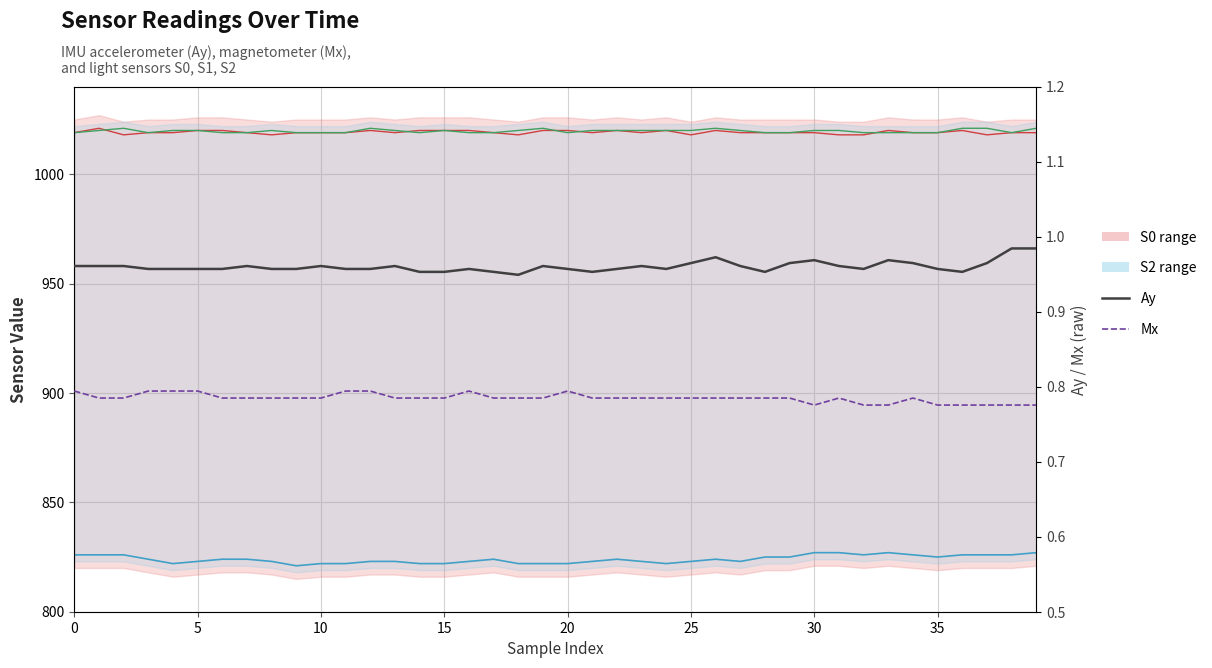

Where is the first local maximum for S1?

17